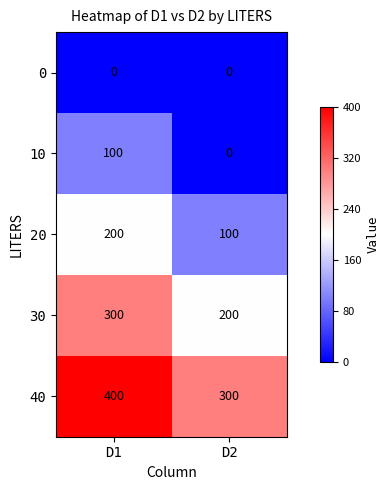

Reading left to right, what are all the values shown in this chart?

0: 0	0
10: 100	0
20: 200	100
30: 300	200
40: 400	300